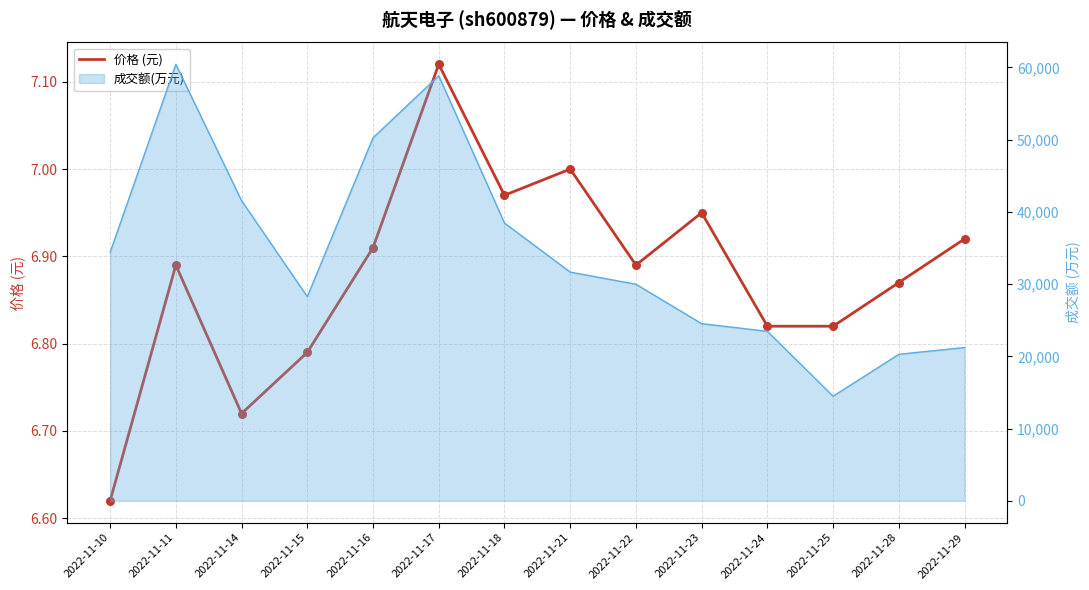

What is the change in value from 2022-11-16 to 2022-11-24?

-0.1